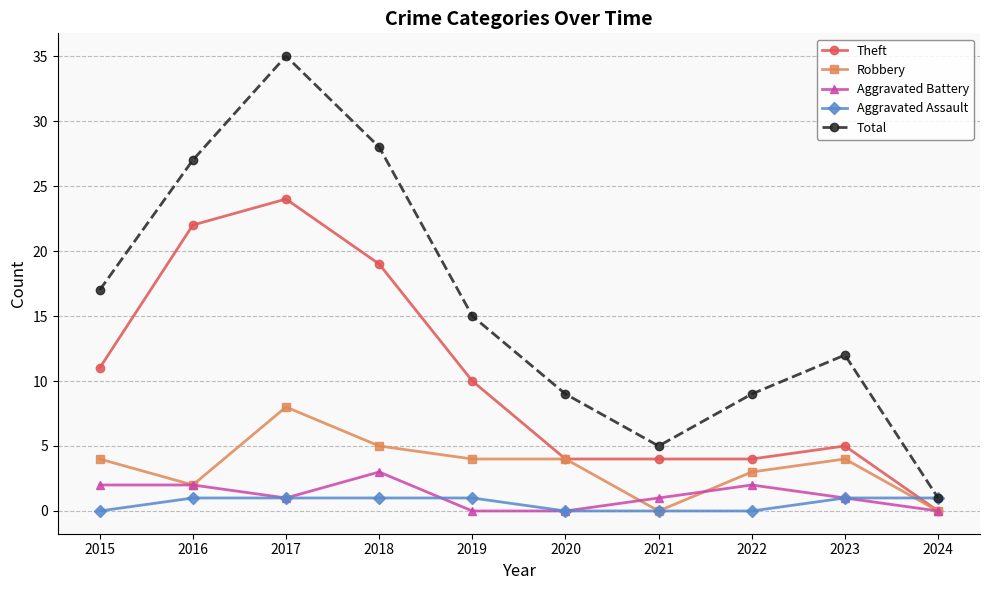

Reading right to left, what are all the values shown in this chart?

Theft: 2024=0	2023=5	2022=4	2021=4	2020=4	2019=10	2018=19	2017=24	2016=22	2015=11
Robbery: 2024=0	2023=4	2022=3	2021=0	2020=4	2019=4	2018=5	2017=8	2016=2	2015=4
Aggravated Battery: 2024=0	2023=1	2022=2	2021=1	2020=0	2019=0	2018=3	2017=1	2016=2	2015=2
Aggravated Assault: 2024=1	2023=1	2022=0	2021=0	2020=0	2019=1	2018=1	2017=1	2016=1	2015=0
Total: 2024=1	2023=12	2022=9	2021=5	2020=9	2019=15	2018=28	2017=35	2016=27	2015=17